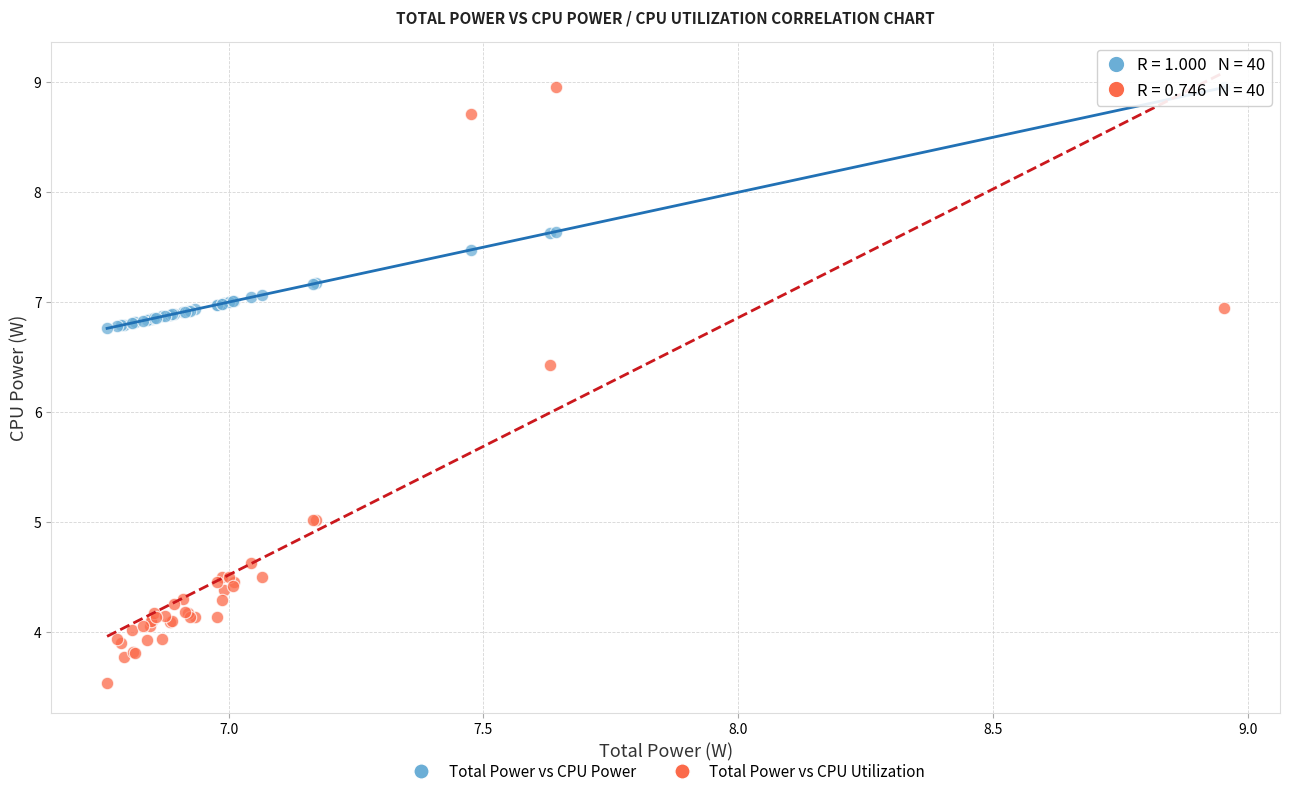

Across all series, what Y value is closest to 6?

6.4